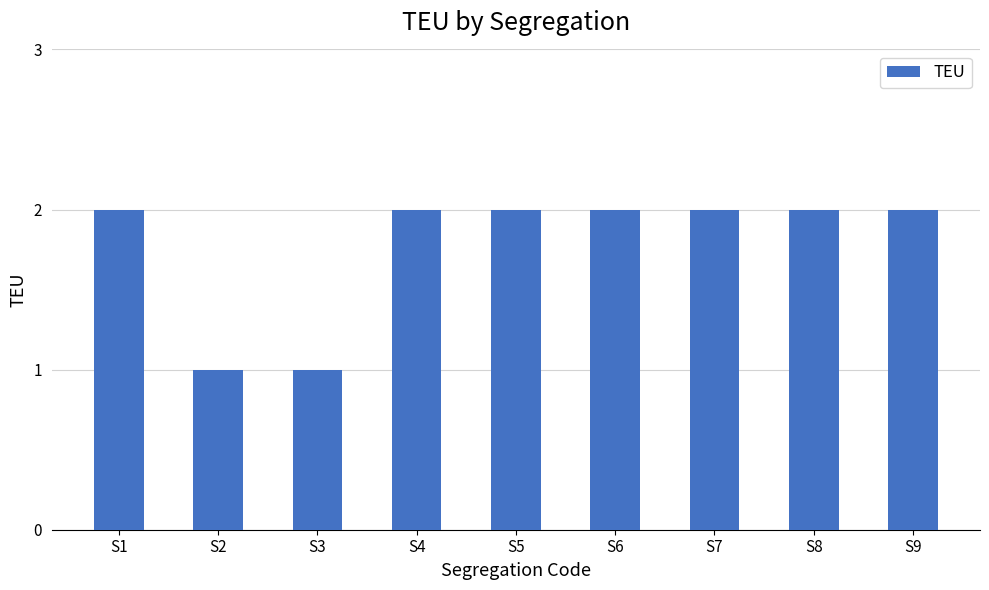

True or false: the data shows 3 at S5.

False